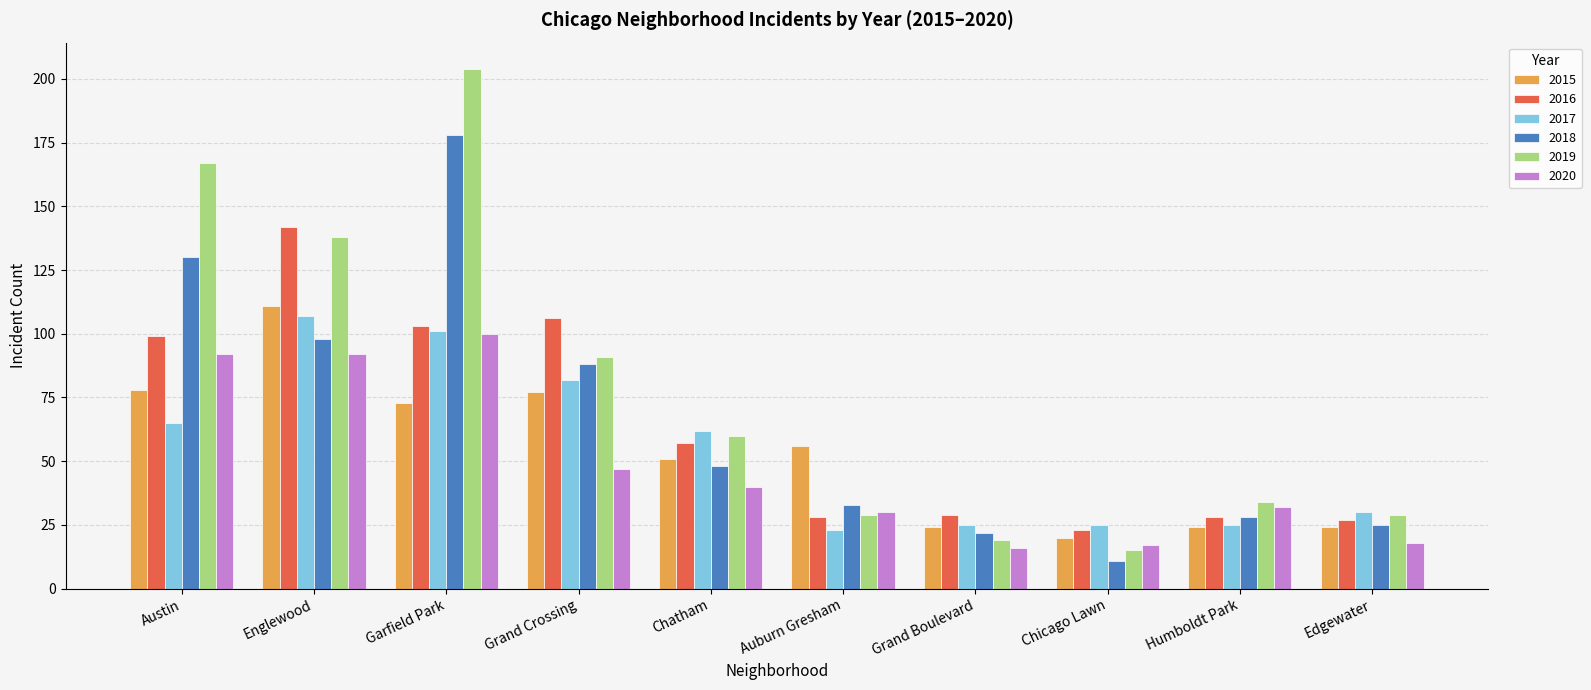

What is the value of the 2018 bar at the 1st from the left?

130